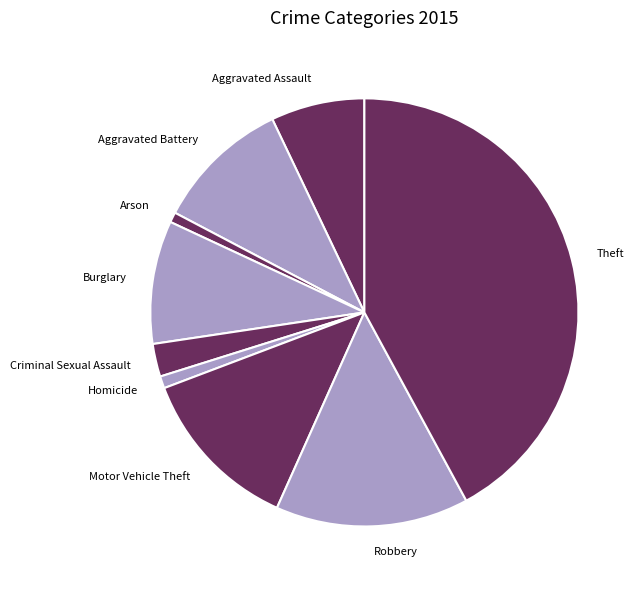

Does Criminal Sexual Assault account for over 50% of the chart?

No